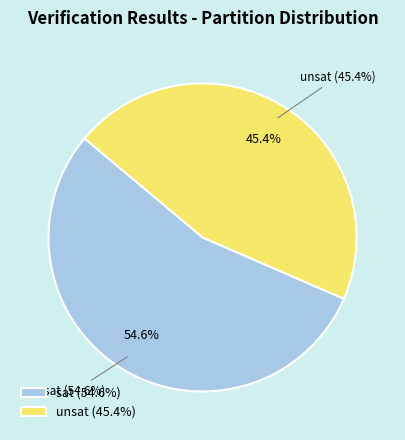

Rank the categories by value from highest to lowest.

sat, unsat